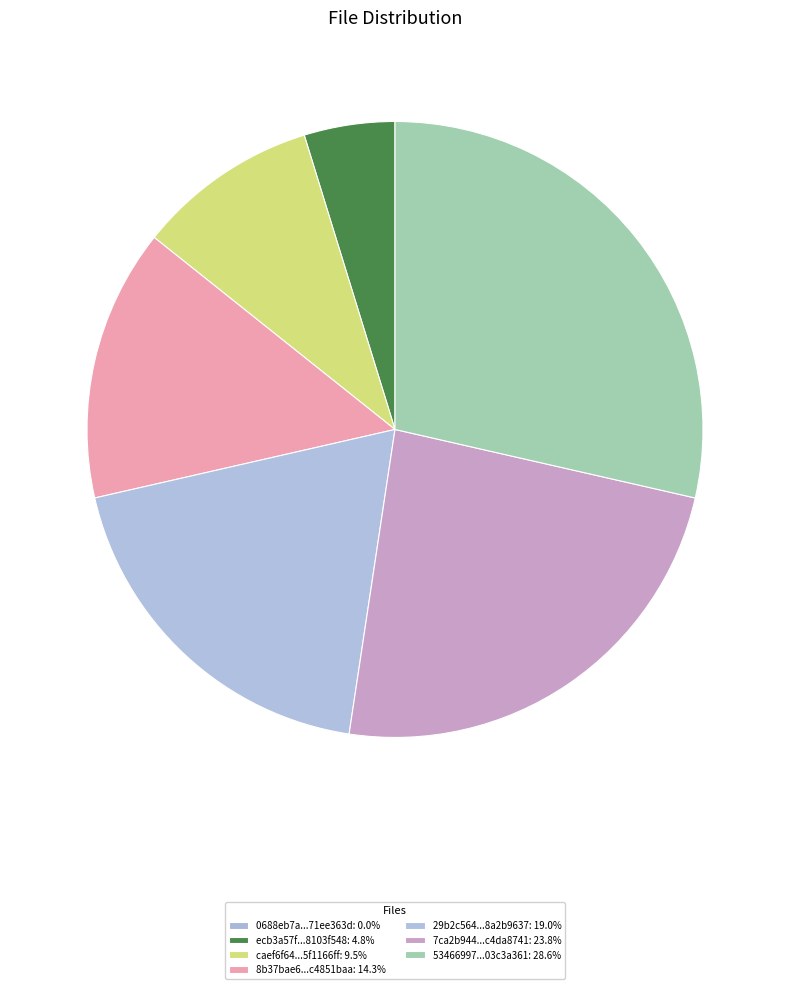

Rank the categories by value from lowest to highest.

0688eb7a41e442429e44957171ee363d, ecb3a57f92b6dd0193f0fd308103f548, caef6f64fd006370310d31ba5f1166ff, 8b37bae6fa645668c6433f97c4851baa, 29b2c564730134be8b10e9c88a2b9637, 7ca2b9446b528e1a77be4de6c4da8741, 534669978e0ece0c55c49dd203c3a361